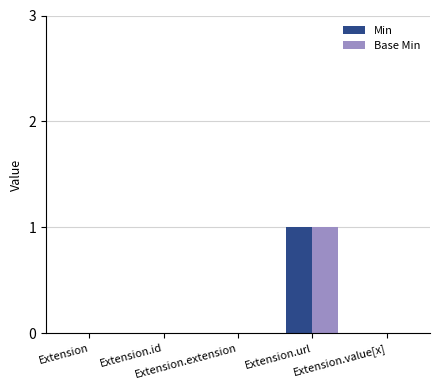

Reading left to right, what are all the values shown in this chart?

Min: 0	0	0	1	0
Base Min: 0	0	0	1	0